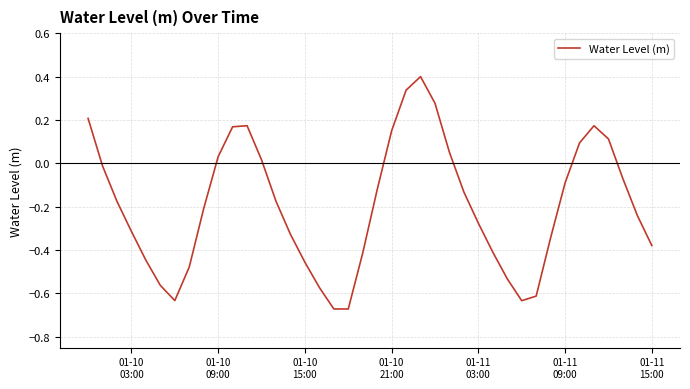

What is the difference between the maximum and minimum values?

1.1